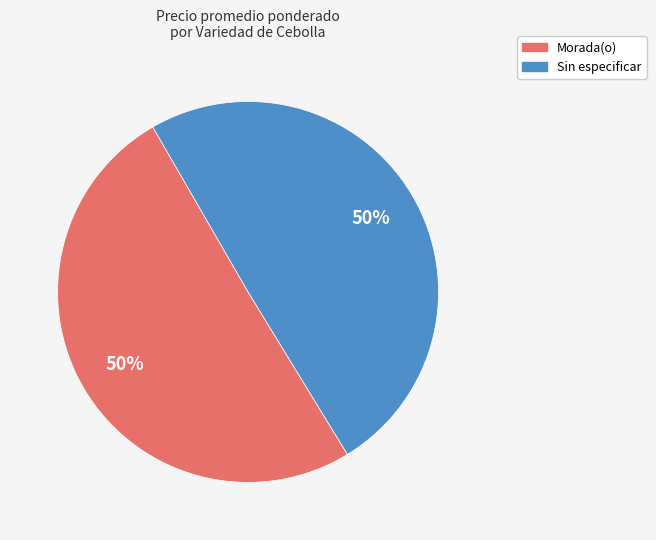

Approximately how many times larger is the value at Sin especificar compared to Morada(o)?

1.0